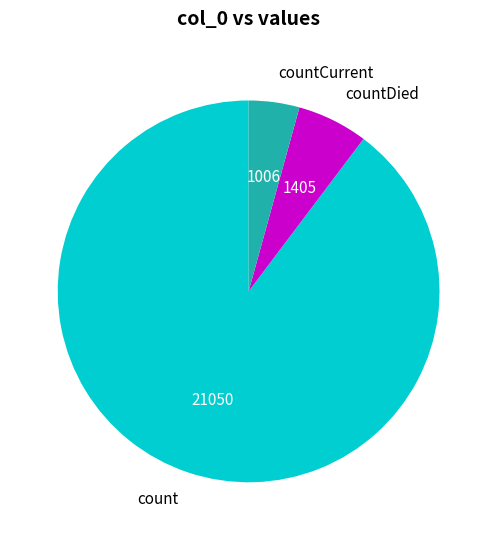

Which has a higher value, countDied or countCurrent?

countDied